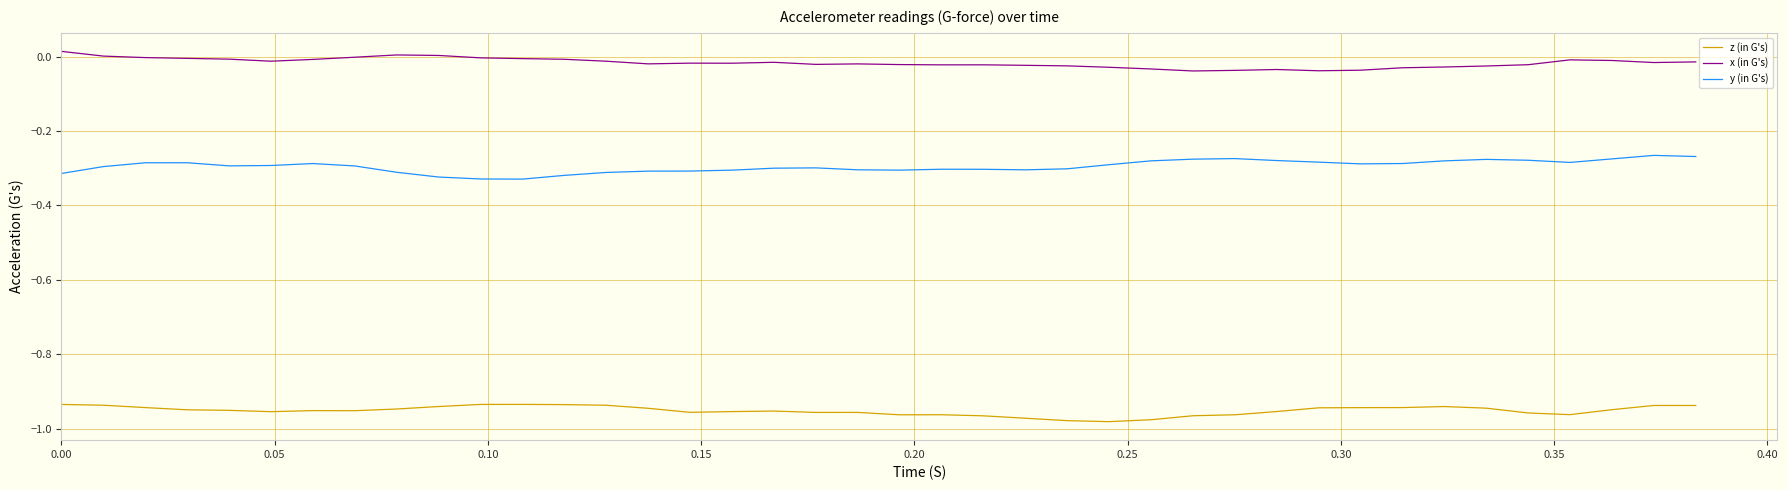

List the series in order of their peak value, highest first.

x (in G's), y (in G's), z (in G's)